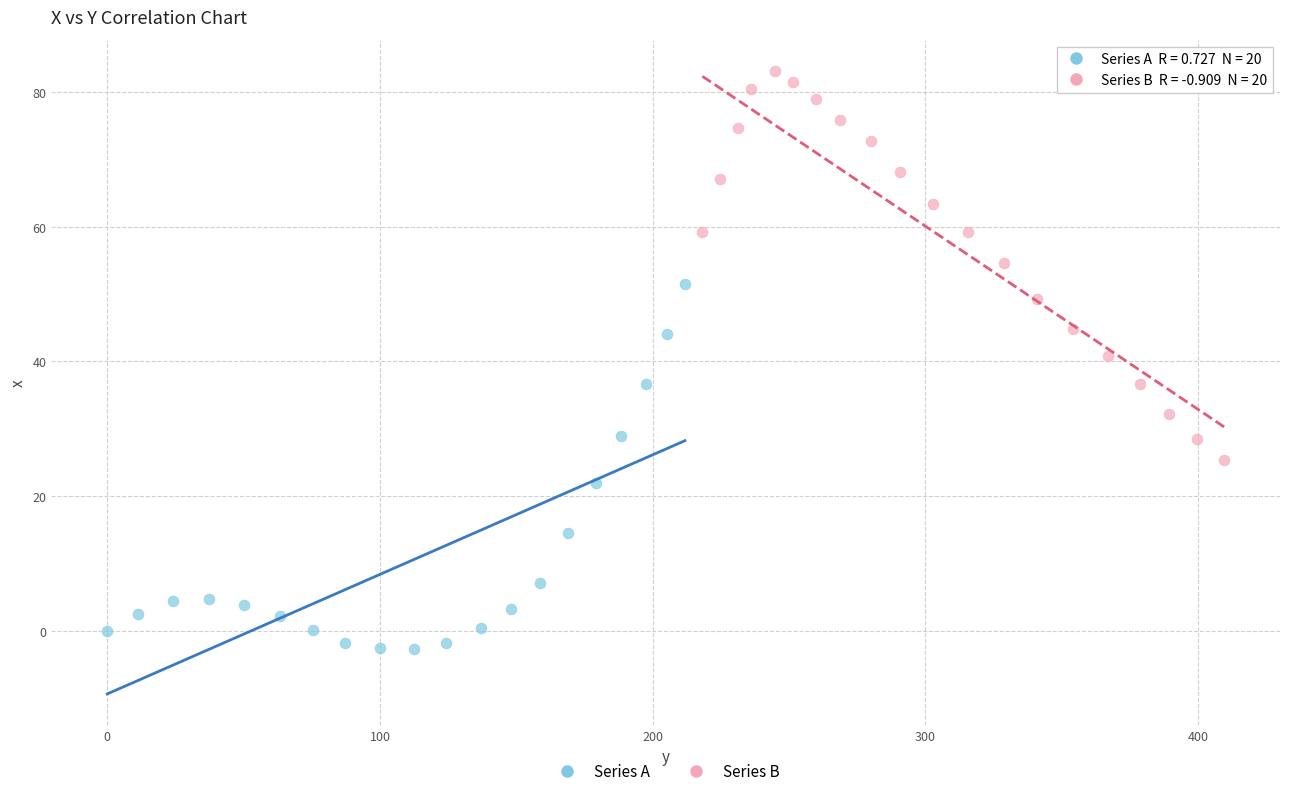

What are all the series names shown in the legend?

Series A, Series B